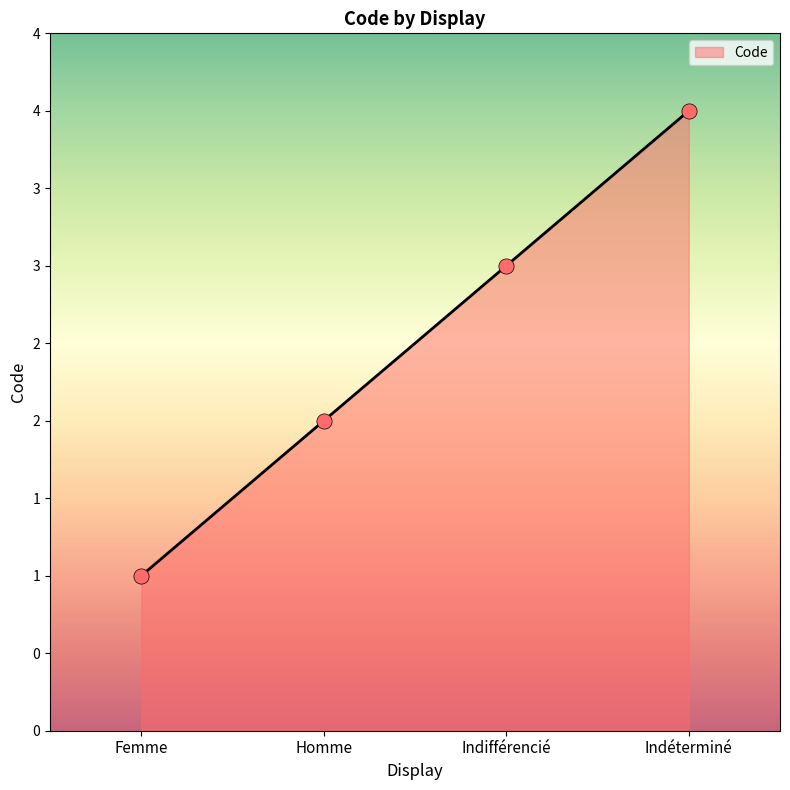

Between Femme and Indéterminé, which is larger?

Indéterminé